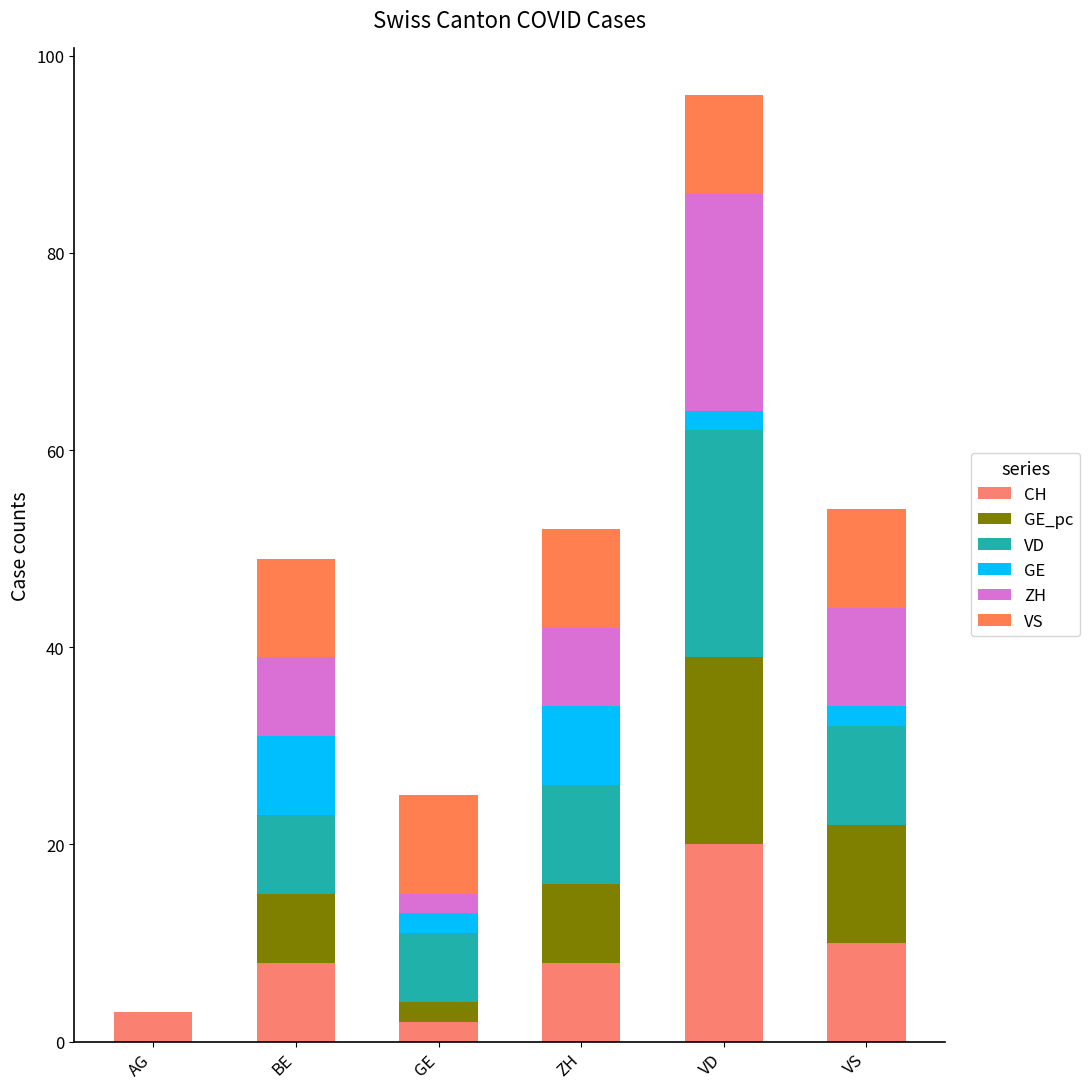

What are all the series names shown in the legend?

CH, GE_pc, VD, GE, ZH, VS